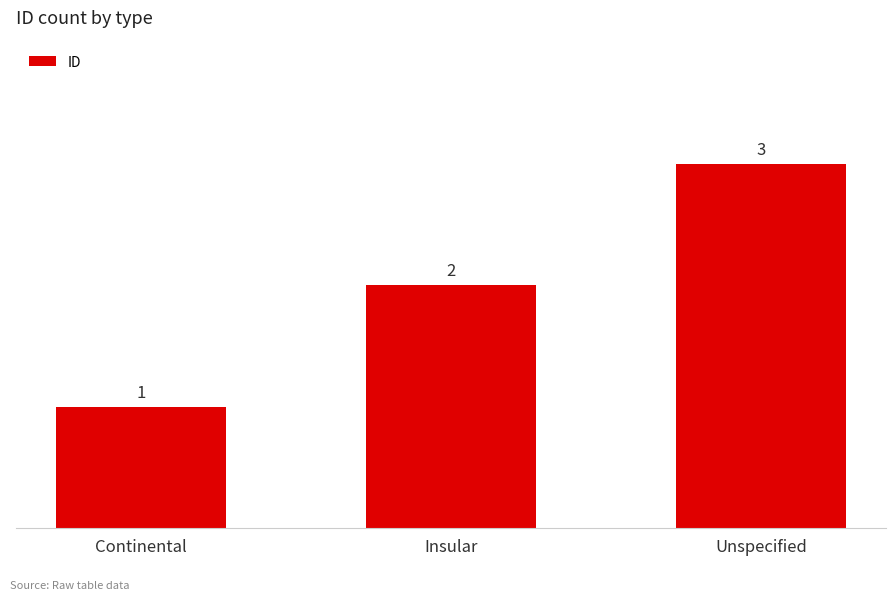

How many values are between 1 and 3?

3